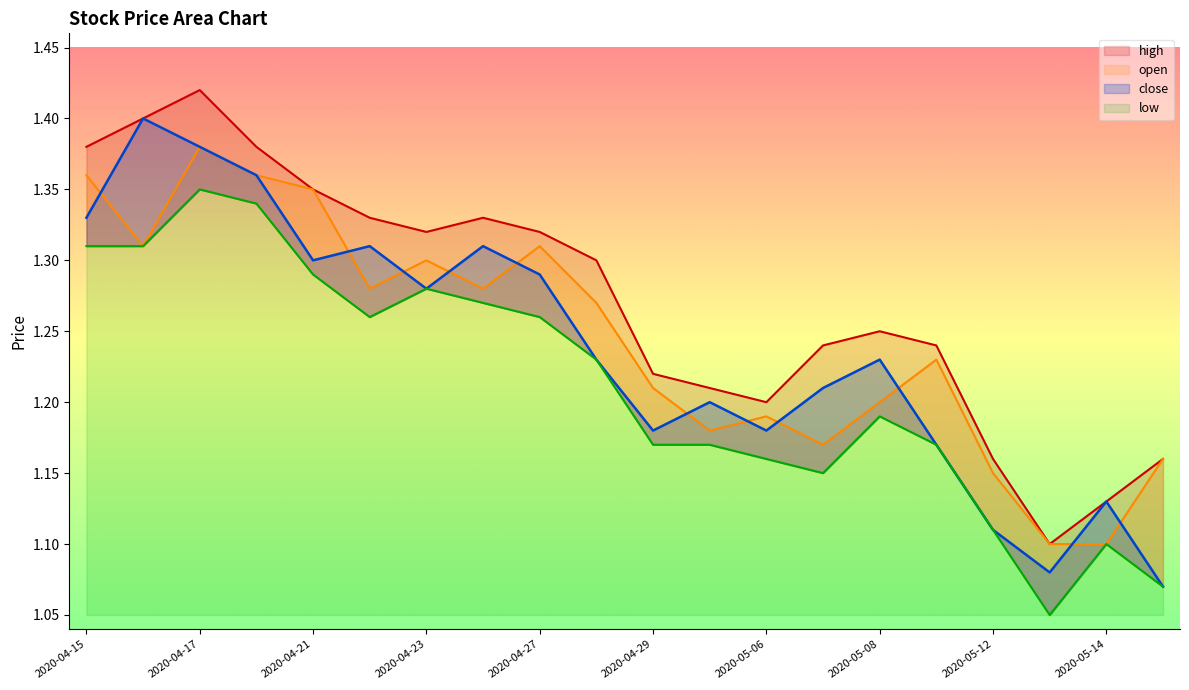

At how many categories does at least one series exceed 1?

20